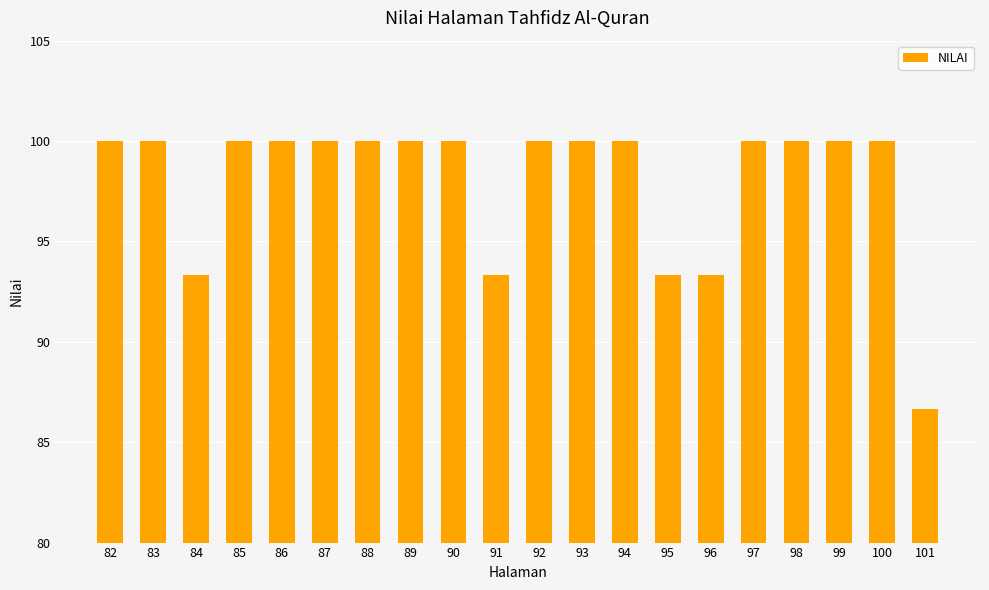

True or false: the data shows 23.3 at 94.

False